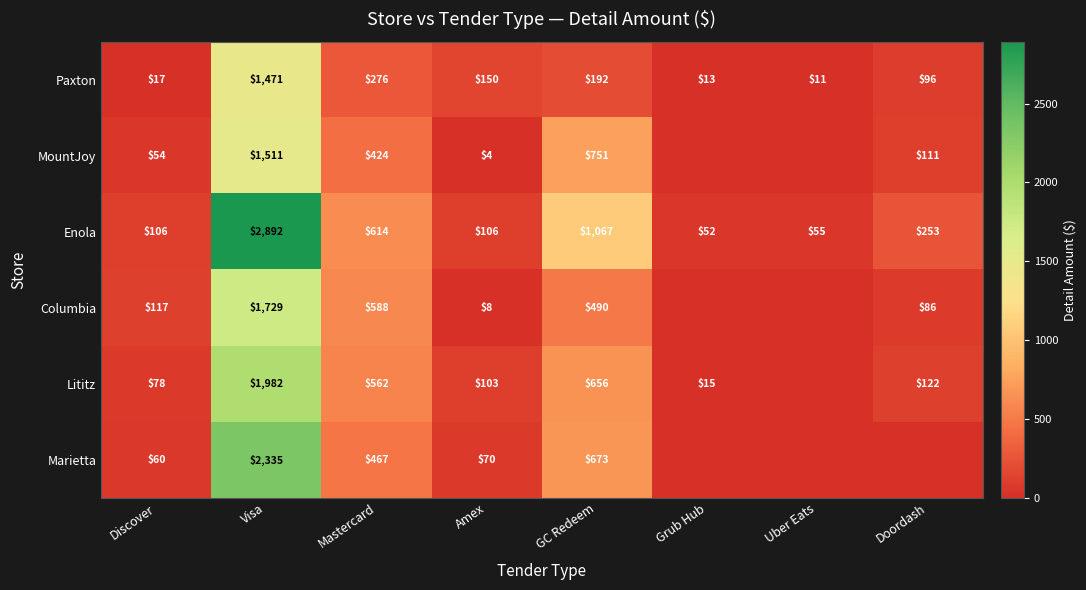

Where is Paxton nearest to the value 741?

Mastercard